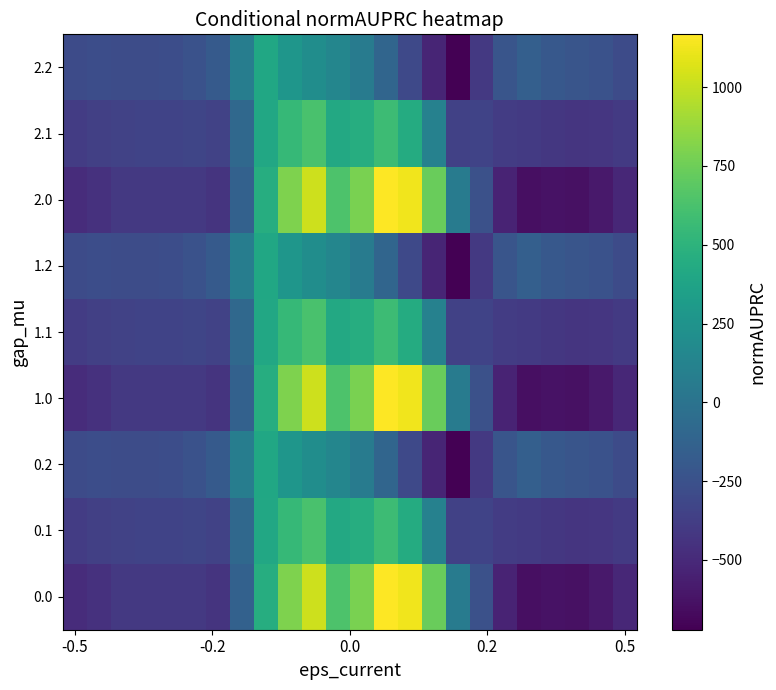

Reading right to left, list all the values displayed in this chart.

0.0: -511.3	-592.3	-638.4	-629.9	-644.5	-529.6	-250.3	67.6	739.0	1128.3	1167.2	784.4	640.9	1023.2	804.0	454.2	-136.4	-435.0	-410.8	-404.9	-404.4	-410.3	-449.5	-482.0
0.1: -399.4	-419.9	-432.4	-414.5	-399.7	-388.5	-340.1	-353.7	111.1	438.6	574.0	456.1	415.4	628.1	542.1	412.6	-81.6	-345.2	-329.5	-339.6	-342.7	-347.9	-361.1	-384.6
0.2: -287.5	-247.4	-226.4	-199.2	-151.1	-223.1	-409.5	-721.2	-522.2	-301.9	-104.4	65.2	149.1	202.5	271.1	407.2	77.9	-187.1	-248.1	-274.4	-281.0	-285.5	-272.7	-287.1
1.0: -511.3	-592.3	-638.4	-629.9	-644.5	-529.6	-250.3	67.6	739.0	1128.3	1167.2	784.4	640.9	1023.2	804.0	454.2	-136.4	-435.0	-410.8	-404.9	-404.4	-410.3	-449.5	-482.0
1.1: -399.4	-419.9	-432.4	-414.5	-399.7	-388.5	-340.1	-353.7	111.1	438.6	574.0	456.1	415.4	628.1	542.1	412.6	-81.6	-345.2	-329.5	-339.6	-342.7	-347.9	-361.1	-384.6
1.2: -287.5	-247.4	-226.4	-199.2	-151.1	-223.1	-409.5	-721.2	-522.2	-301.9	-104.4	65.2	149.1	202.5	271.1	407.2	77.9	-187.1	-248.1	-274.4	-281.0	-285.5	-272.7	-287.1
2.0: -511.3	-592.3	-638.4	-629.9	-644.5	-529.6	-250.3	67.6	739.0	1128.3	1167.2	784.4	640.9	1023.2	804.0	454.2	-136.4	-435.0	-410.8	-404.9	-404.4	-410.3	-449.5	-482.0
2.1: -399.4	-419.9	-432.4	-414.5	-399.7	-388.5	-340.1	-353.7	111.1	438.6	574.0	456.1	415.4	628.1	542.1	412.6	-81.6	-345.2	-329.5	-339.6	-342.7	-347.9	-361.1	-384.6
2.2: -287.5	-247.4	-226.4	-199.2	-151.1	-223.1	-409.5	-721.2	-522.2	-301.9	-104.4	65.2	149.1	202.5	271.1	407.2	77.9	-187.1	-248.1	-274.4	-281.0	-285.5	-272.7	-287.1